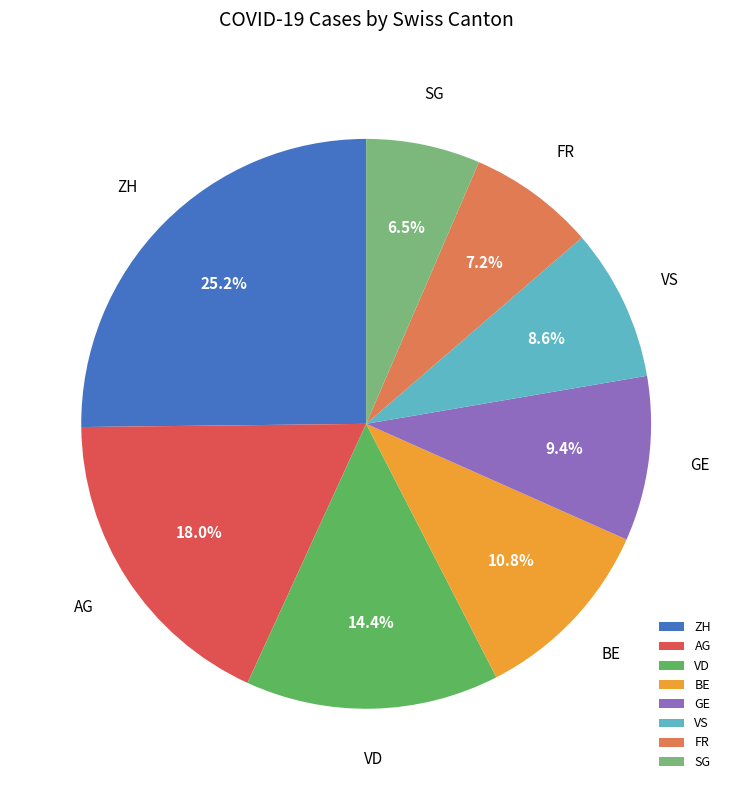

Is there a majority slice in this chart?

No